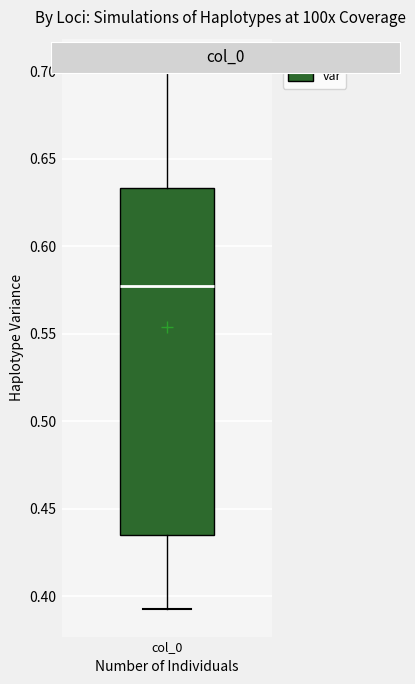

Read this box plot against the y-axis: the position of the median line, the range covered by the box, and the ends of both whiskers. The values are not printed on the chart, so give them approximately, as read against the axis.

median 0.575, box 0.435 to 0.635, whiskers 0.390 to 0.705